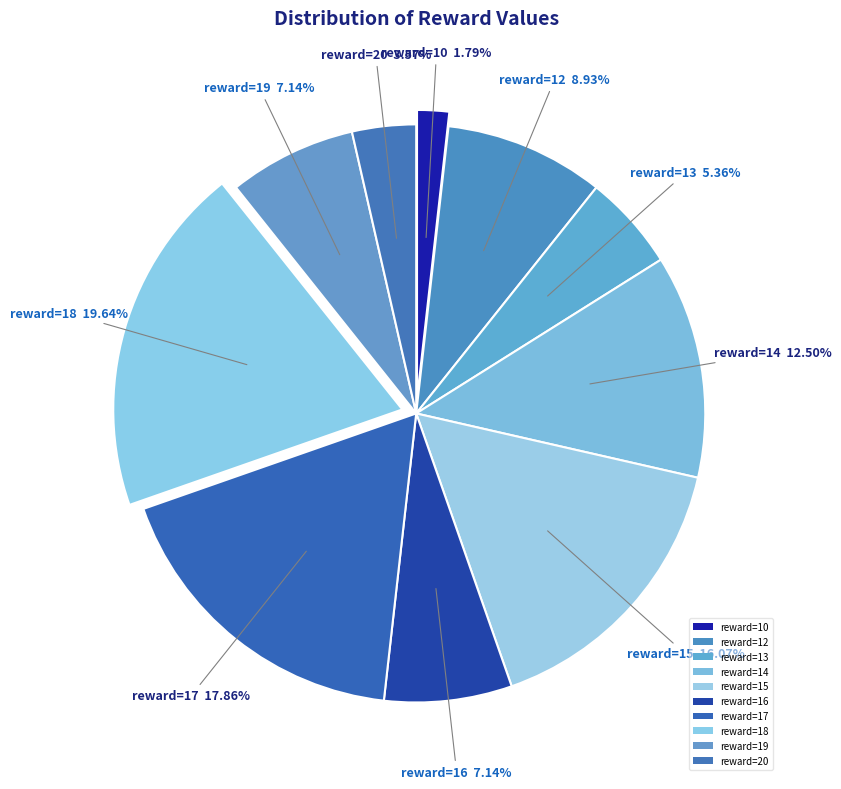

Does any single category account for the majority?

No